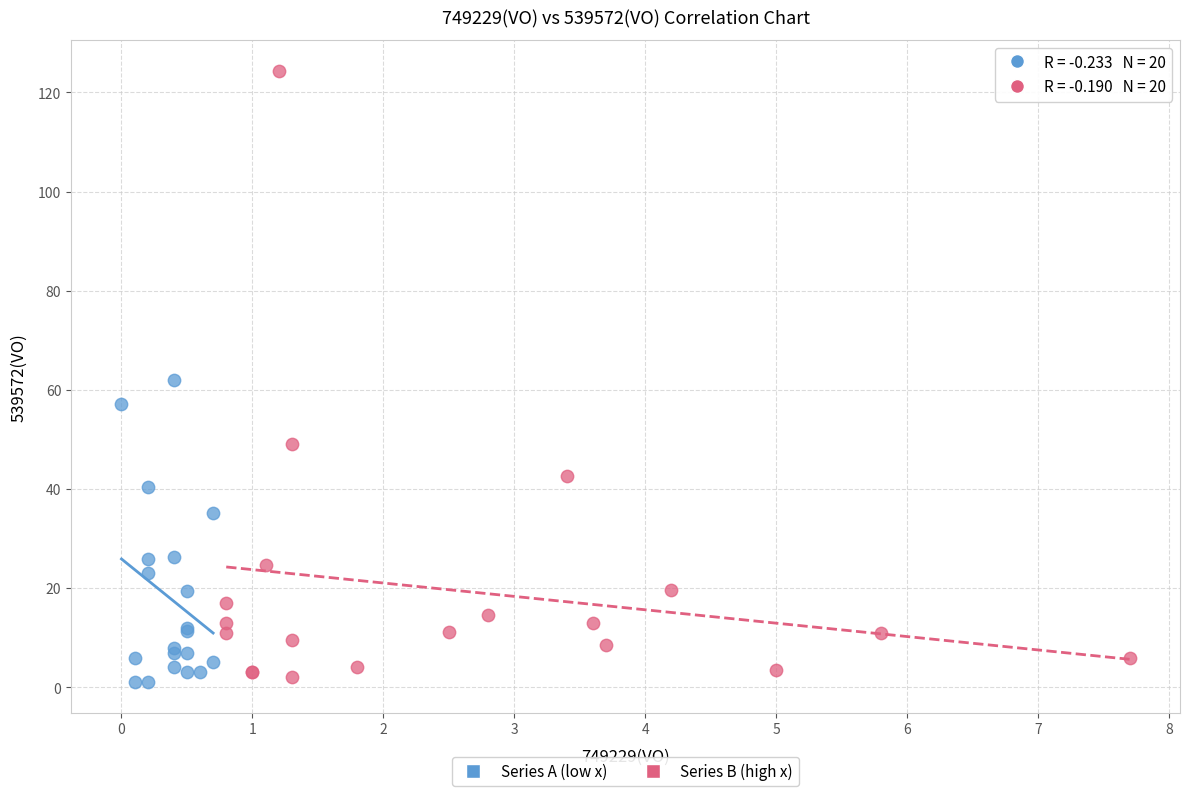

Which series reaches the maximum Y coordinate?

Series B (high x)